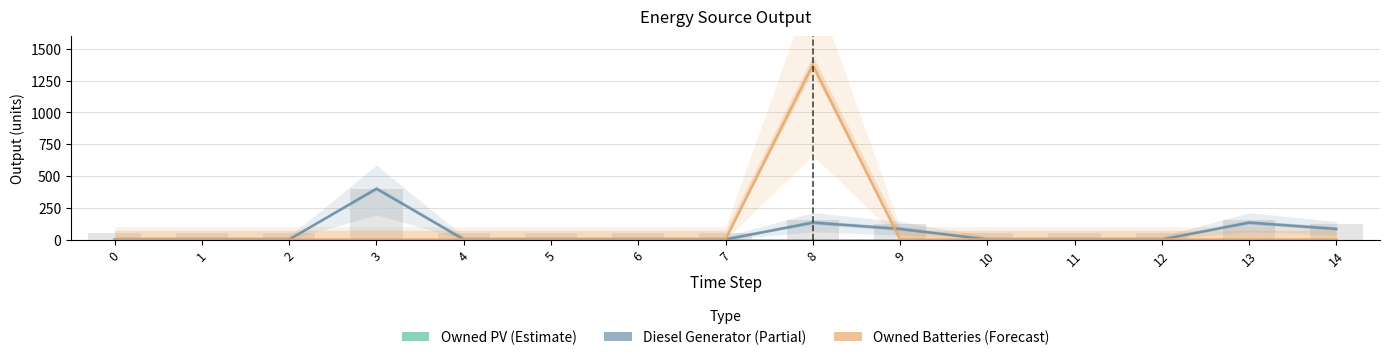

Is it true that Owned Batteries equals 527 at 10?

False